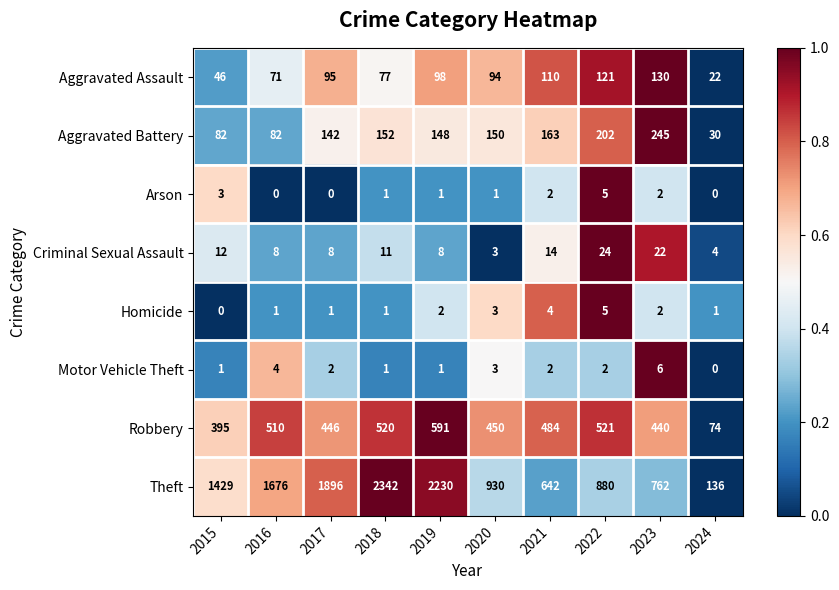

Between 2021 and 2022, which series saw the biggest shift?

Theft